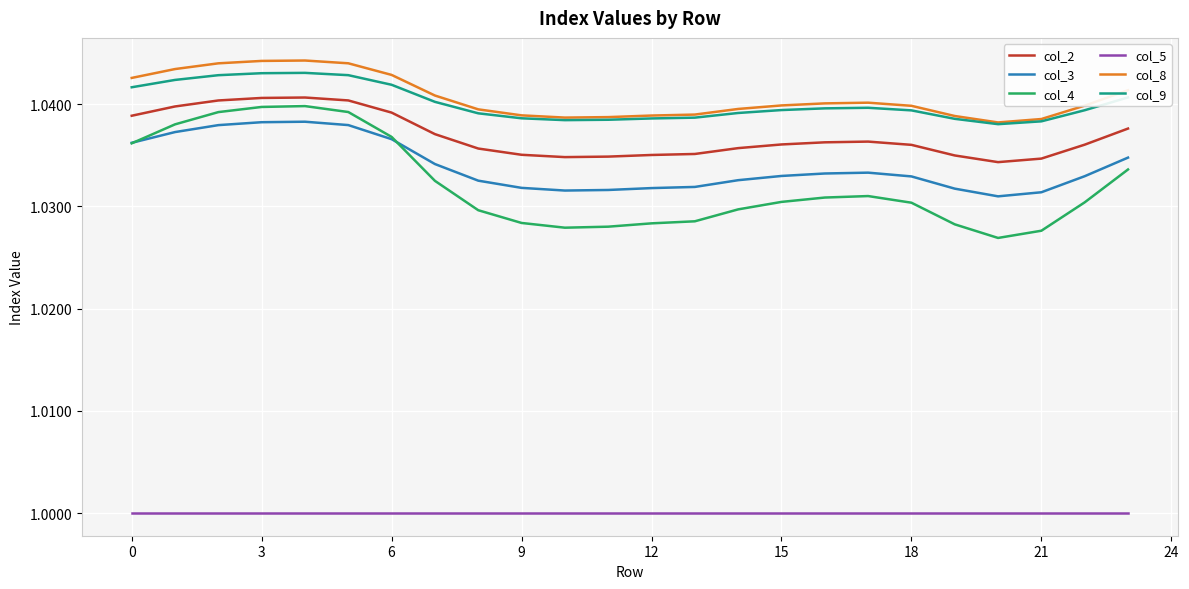

True or false: col_4 and col_8 cross at least once.

False